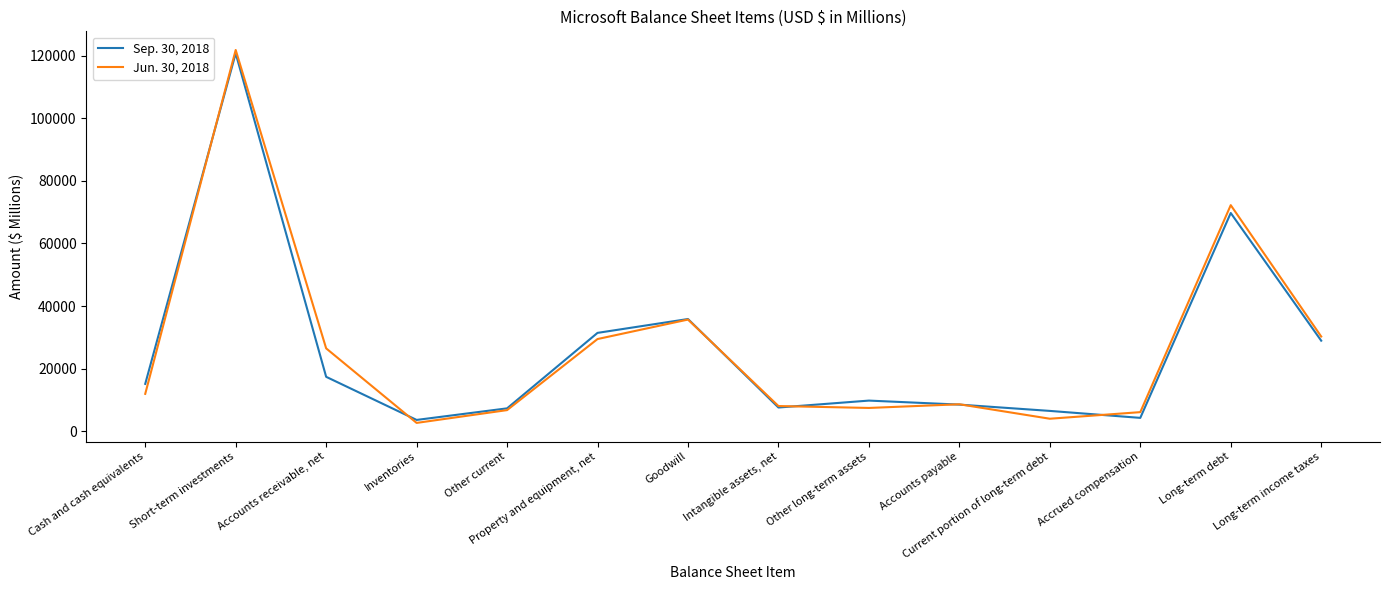

What value does the Sep. 30, 2018 series have at Goodwill, to the nearest 50?

35850